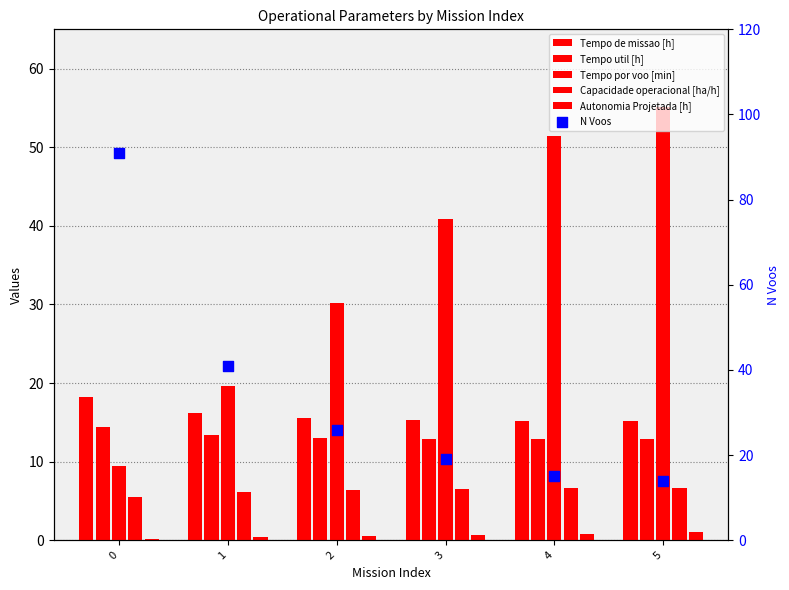

At how many categories does at least one series exceed 87?

1